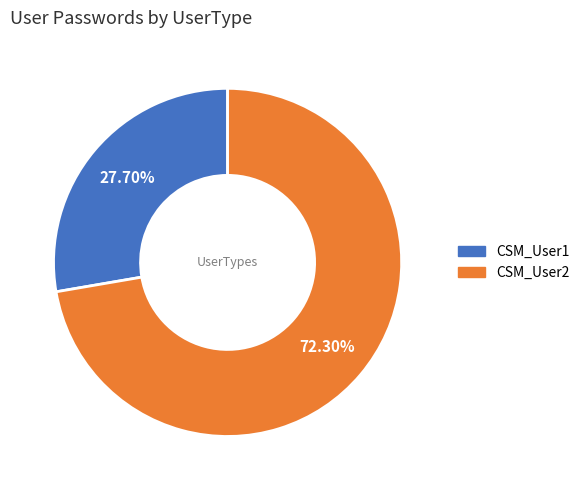

Combined, what portion of the pie is CSM_User1 and CSM_User2?

100.0%